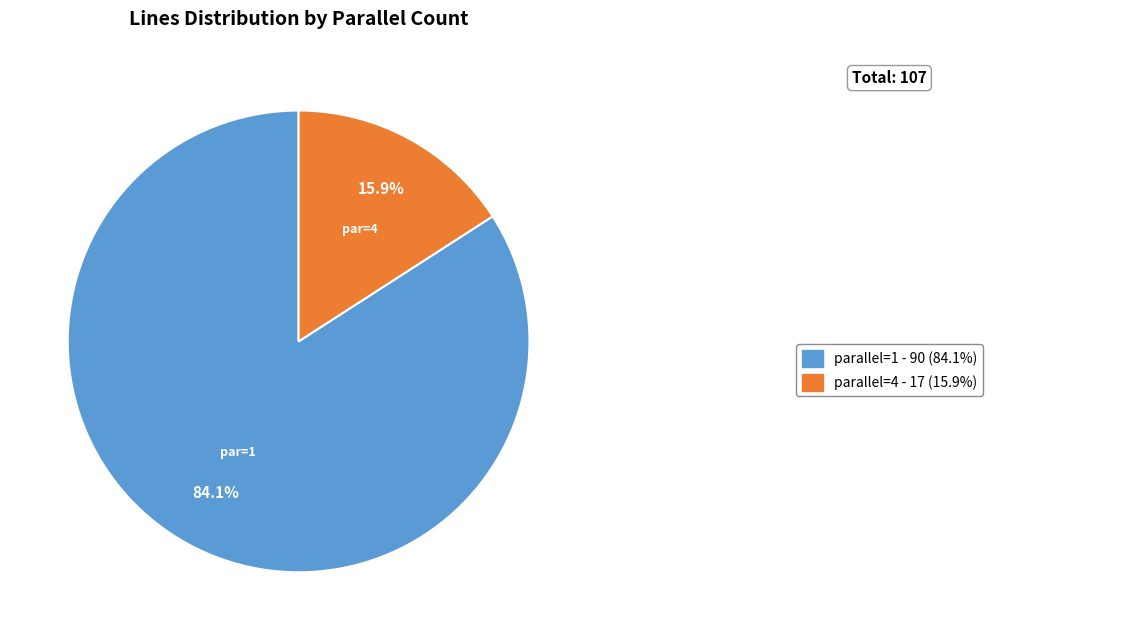

Does any single category account for the majority?

Yes